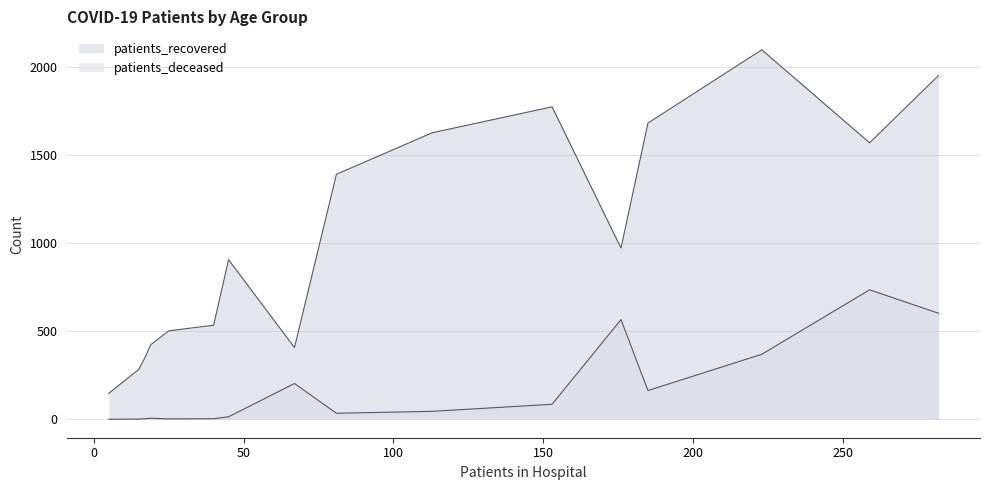

What is the sum of the patients_recovered values at 55-59 and 30-34?

1974